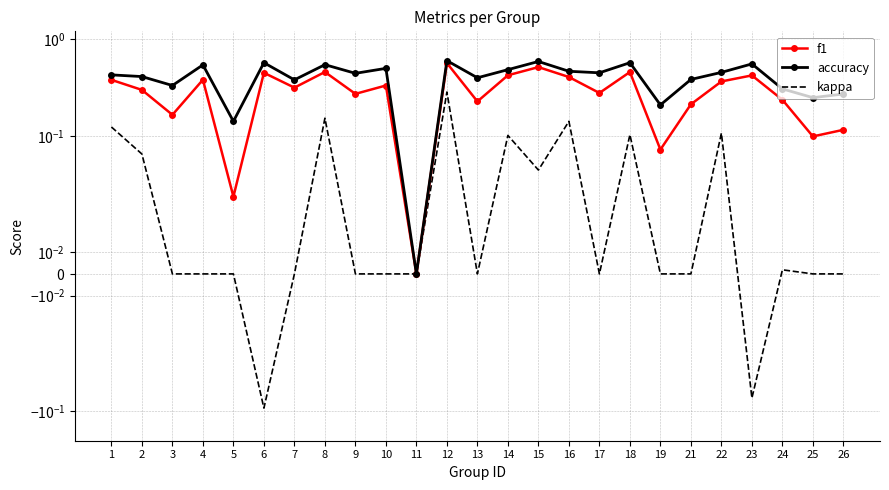

Which category has the highest value in the kappa series?

12